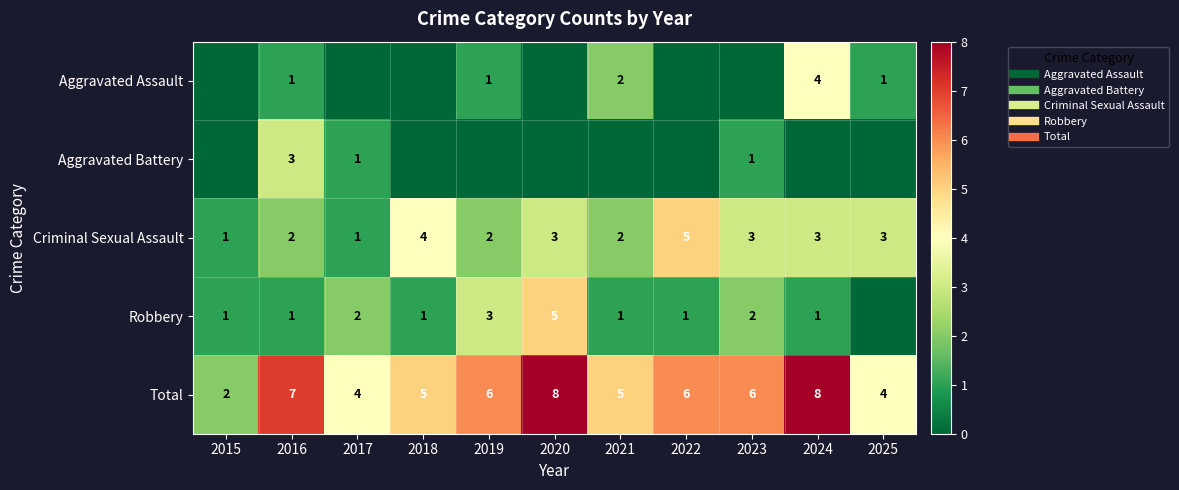

Count the number of categories in the chart.

11